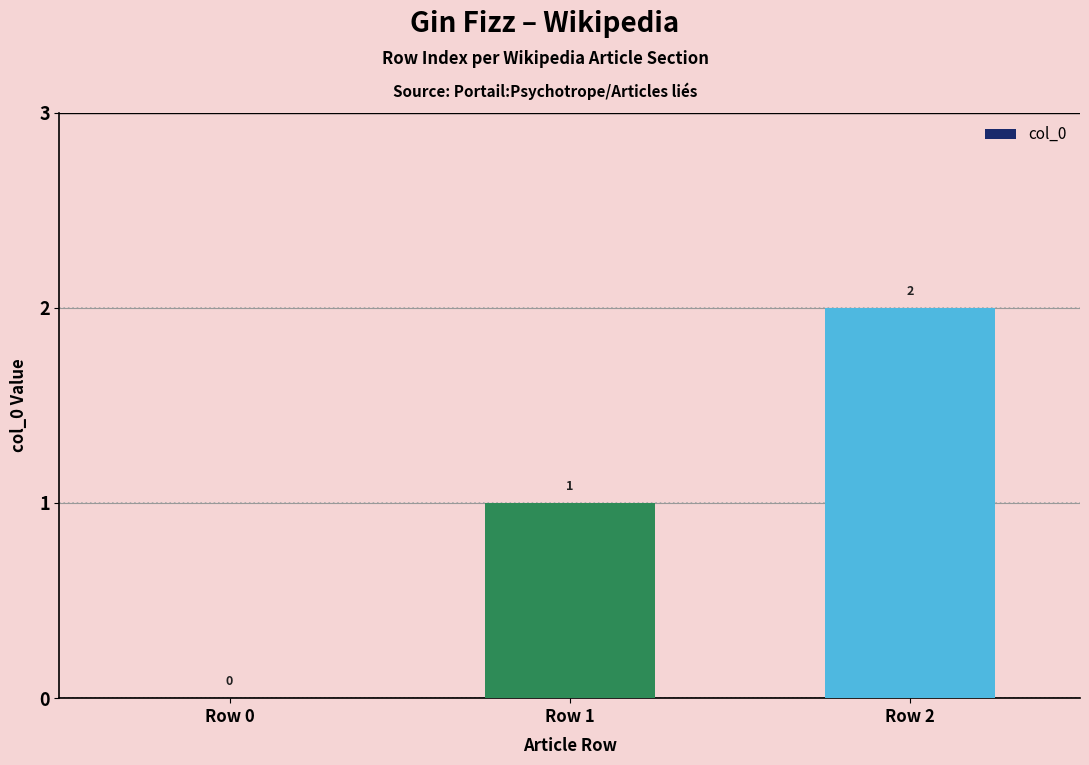

Count the values in the range 0 to 2.

3